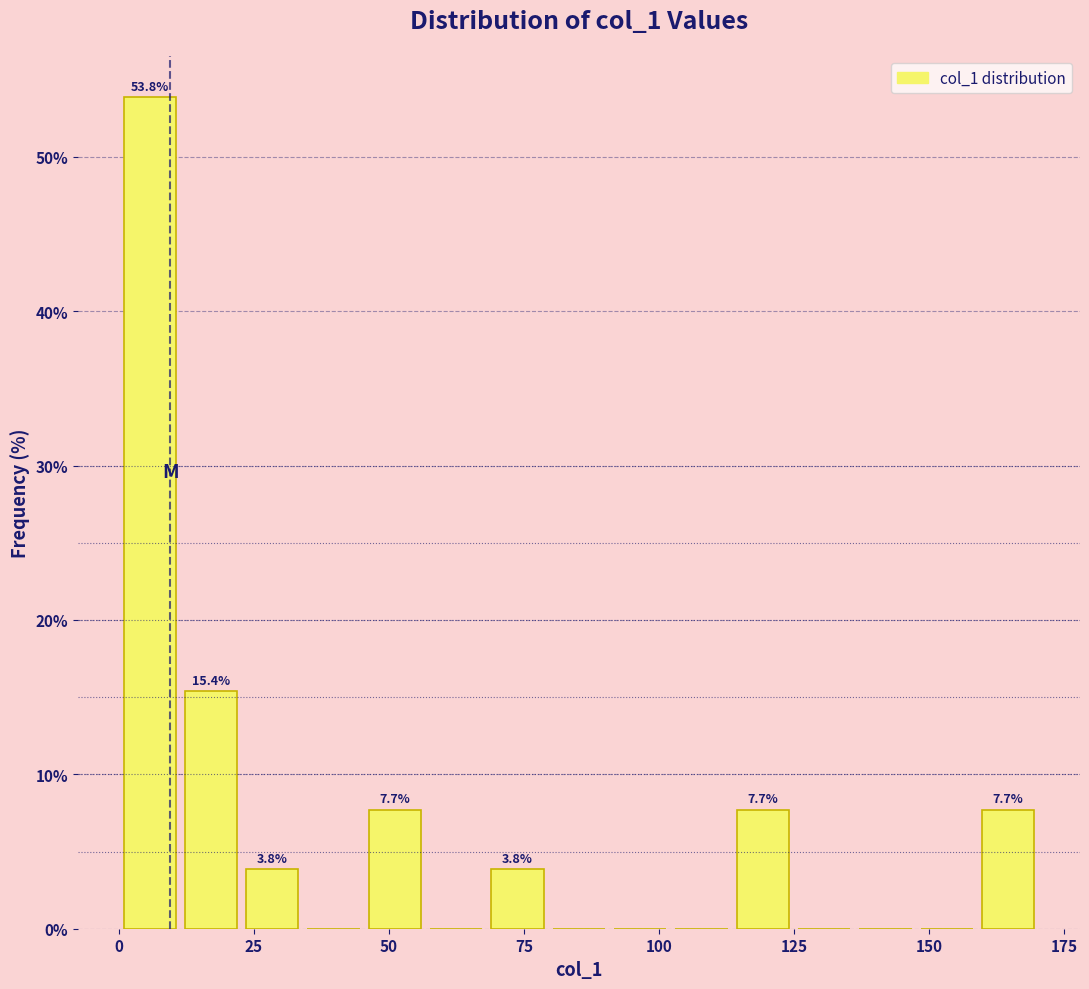

Read against the x-axis, roughly where is the centre of the tallest bar?

5